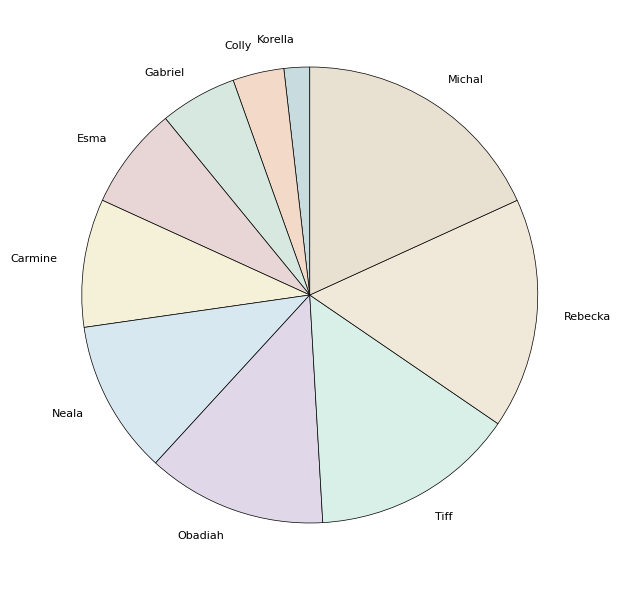

Which slice is the smallest?

Korella